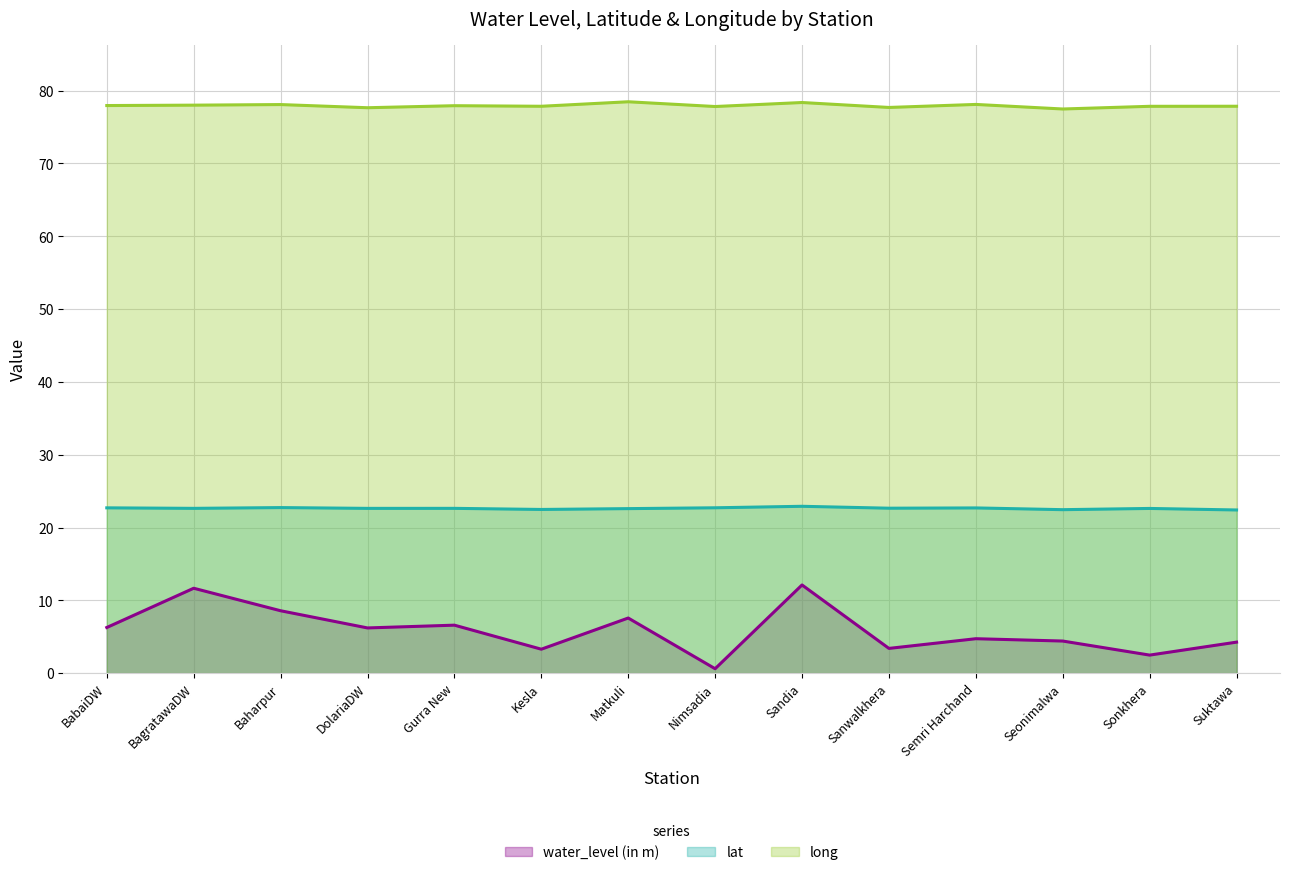

Does the chart display data point markers on the line(s)?

No